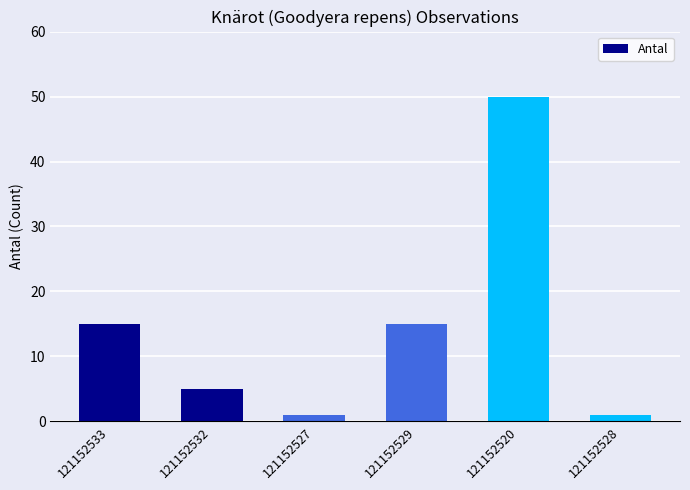

Reading left to right, list all the values displayed in this chart.

15	5	1	15	50	1